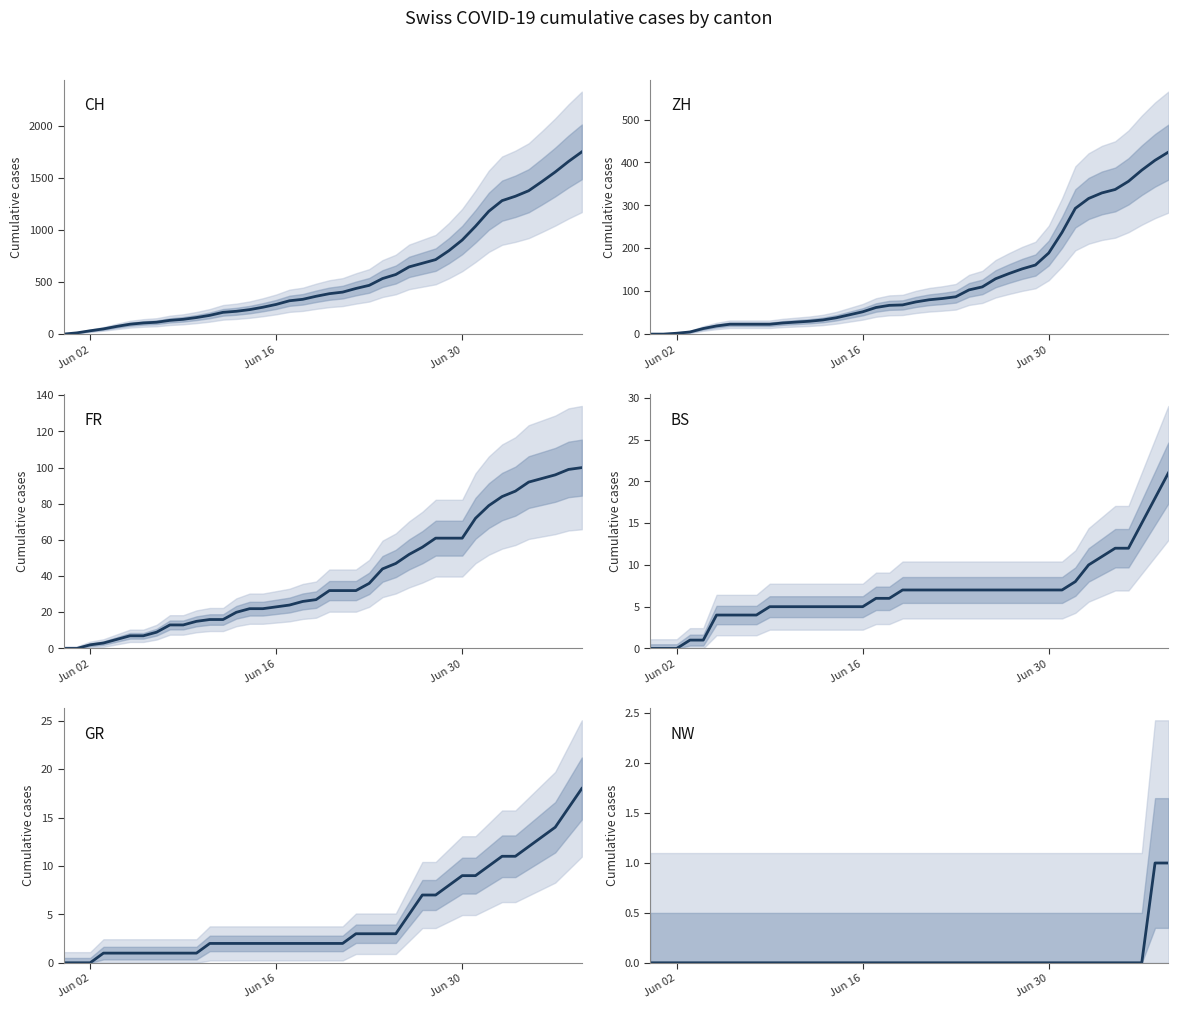

How many values in the CH series exceed 388?

19